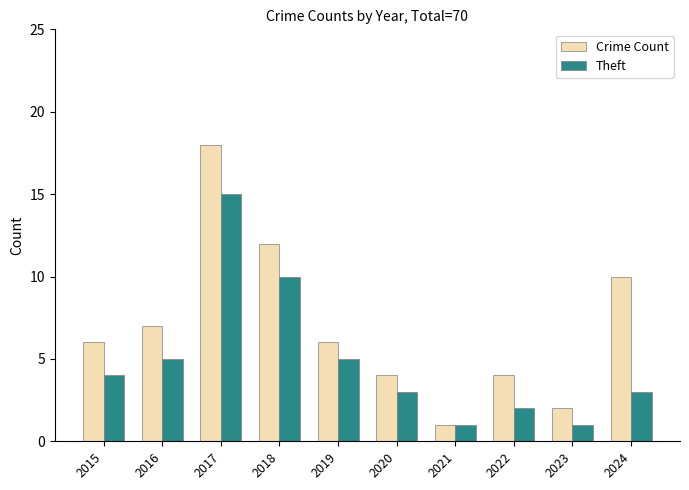

Rank the series by their maximum value, from highest to lowest.

Crime Count, Theft